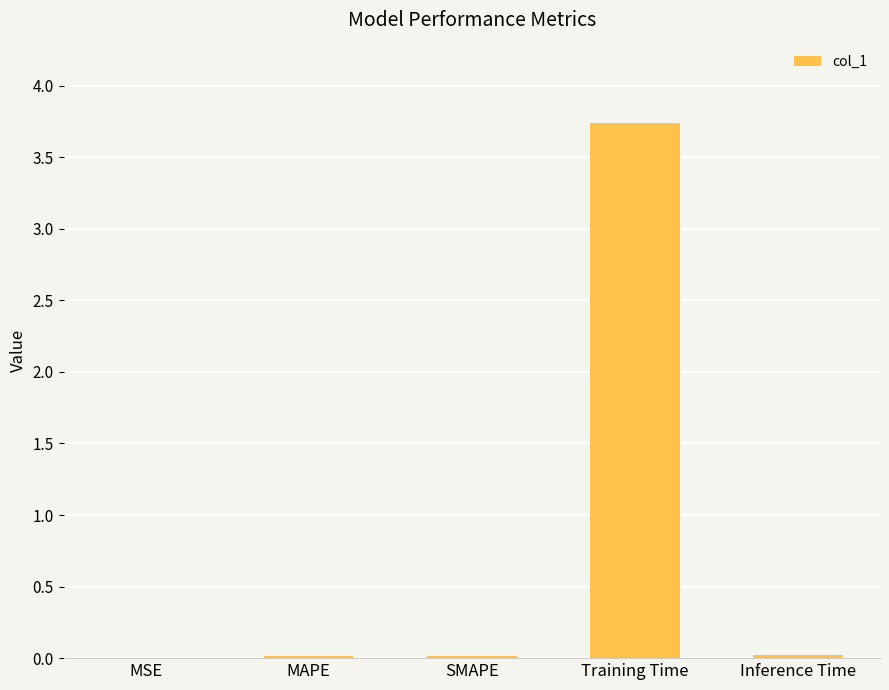

Is it true that the value at SMAPE is 0.0?

True